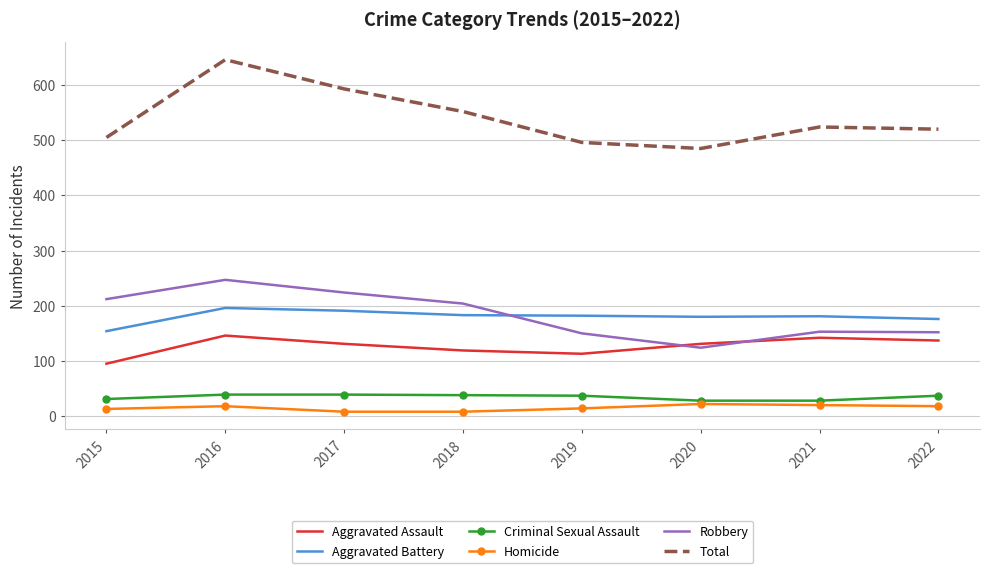

True or false: Robbery and Homicide cross at least once.

False